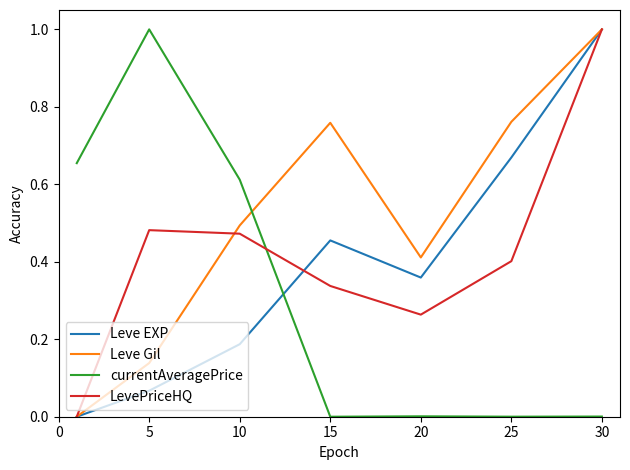

Which series has the largest total across all categories?

Leve Gil